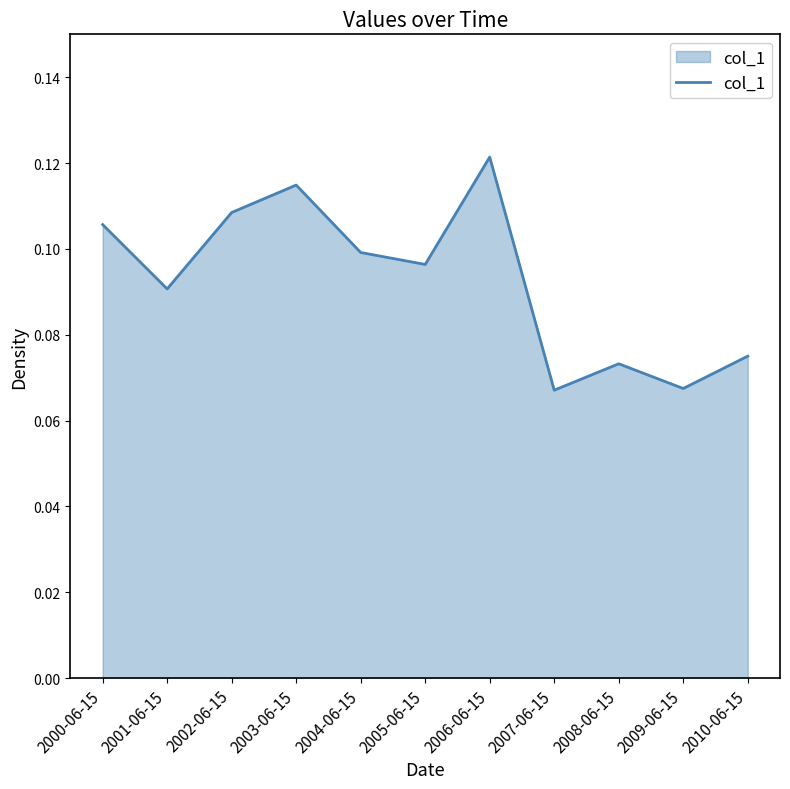

How many distinct data groups are displayed?

1